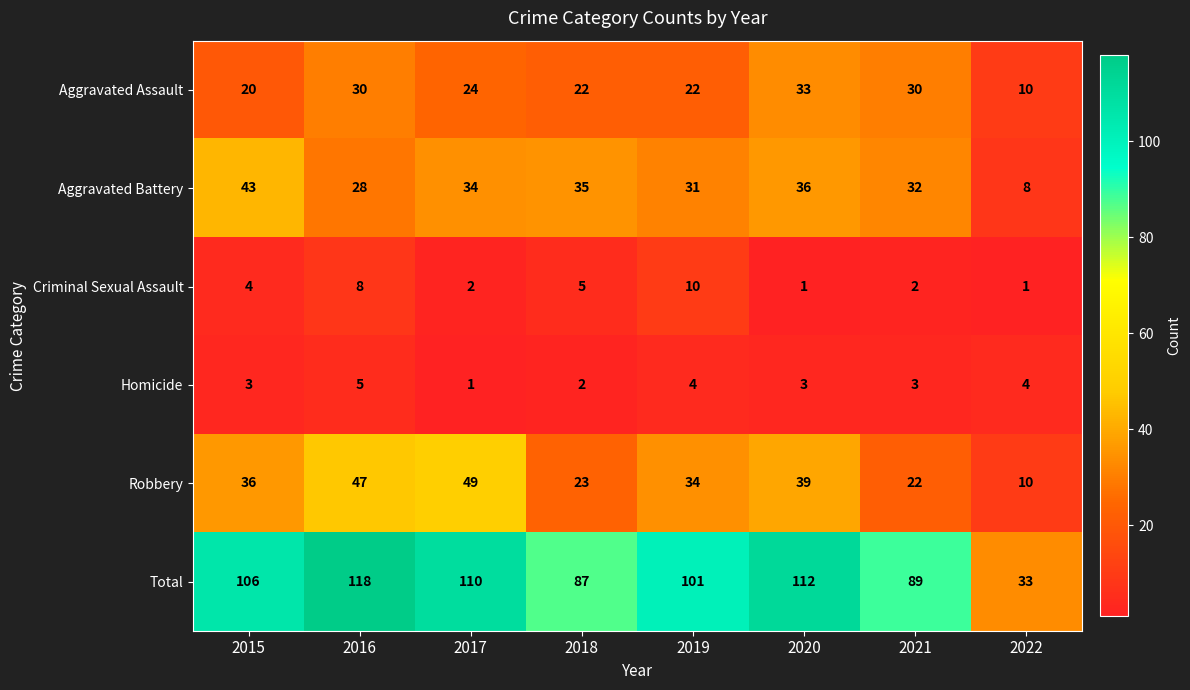

The value of Criminal Sexual Assault at 2020 is 0. True or false?

False